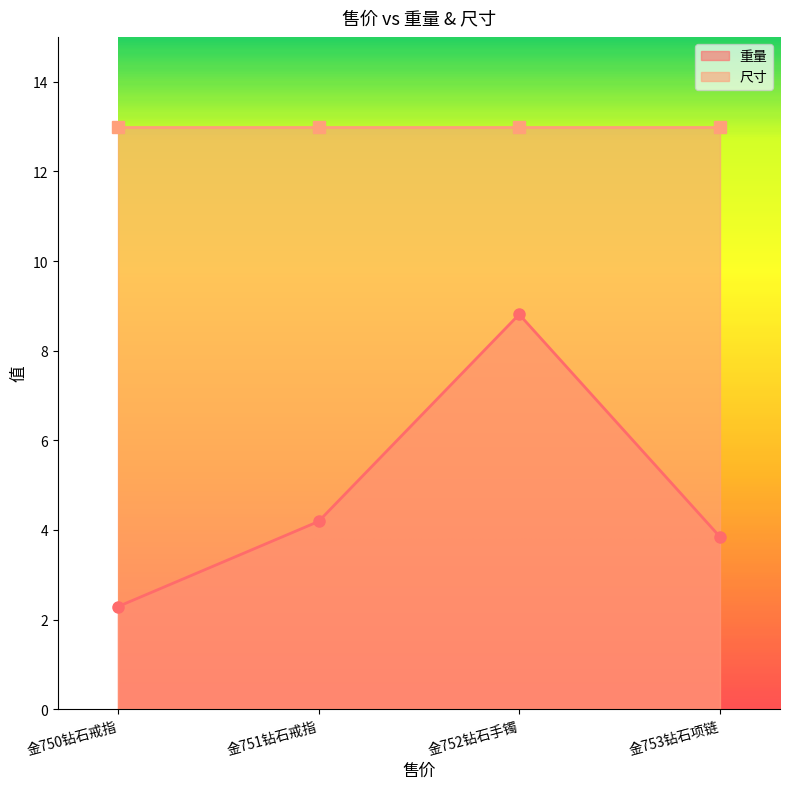

What is the difference between the values at 金750钻石戒指 and 金752钻石手镯?

6.5